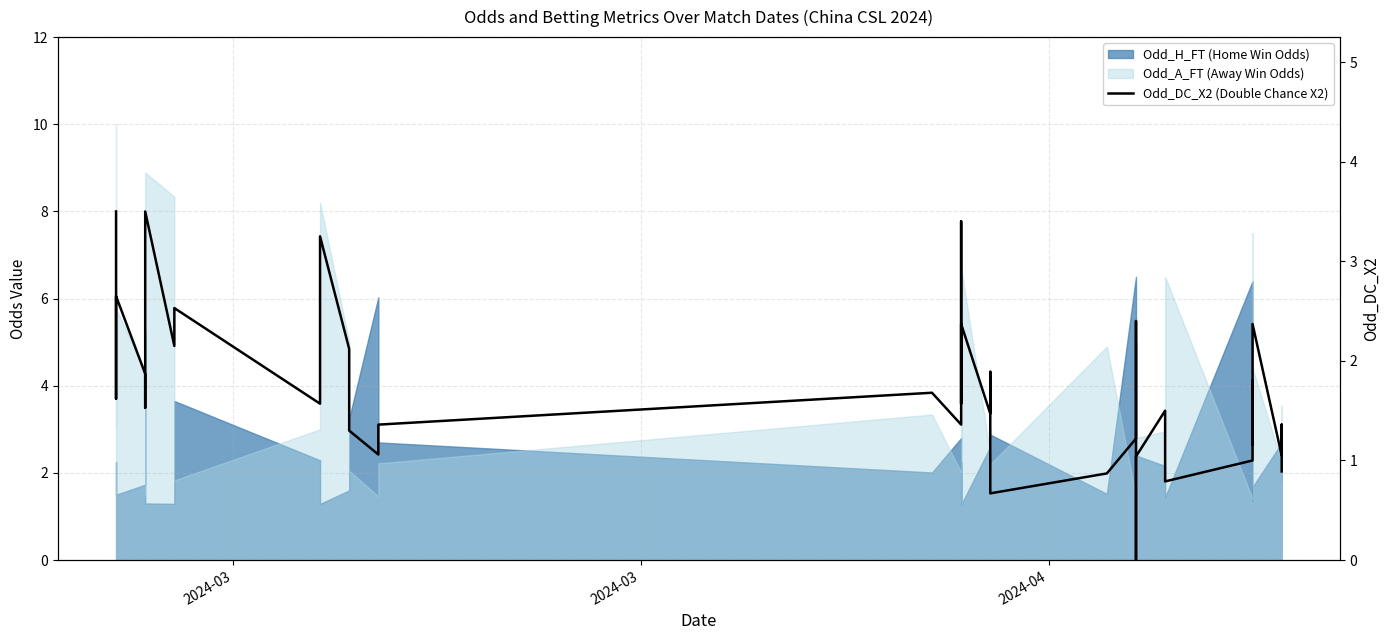

How many lines are shown in the chart?

1